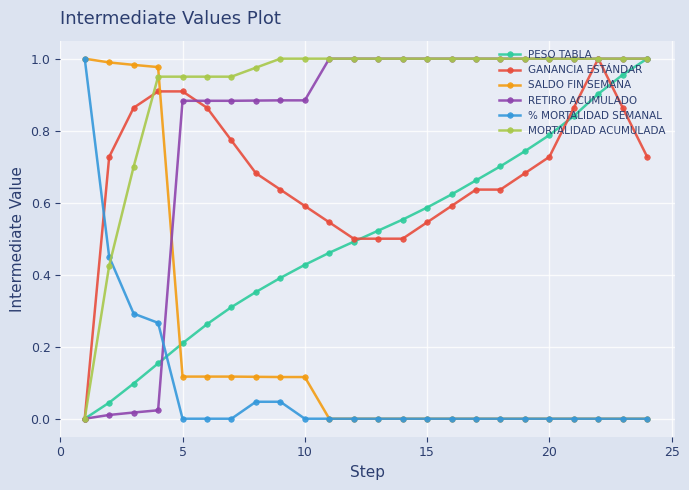

Which series has the largest total across all categories?

MORTALIDAD ACUMULADA